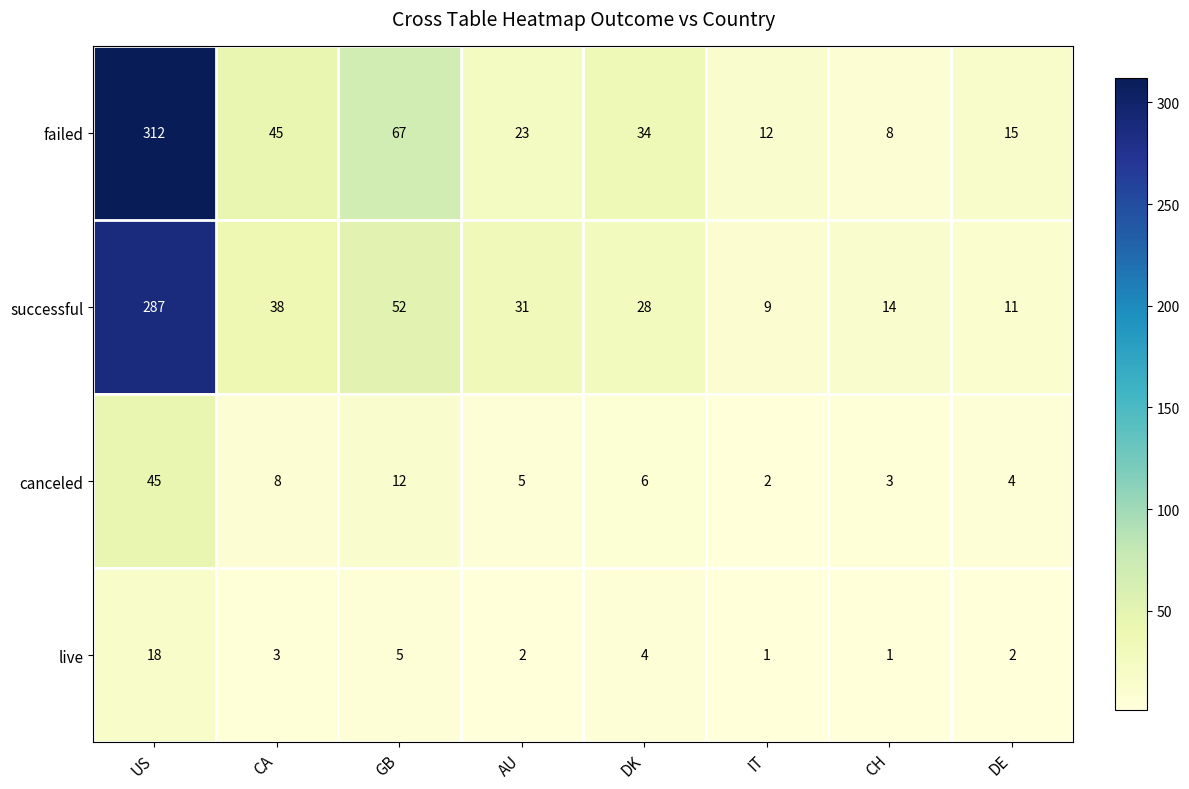

What is the difference between the successful values at CH and DE?

3